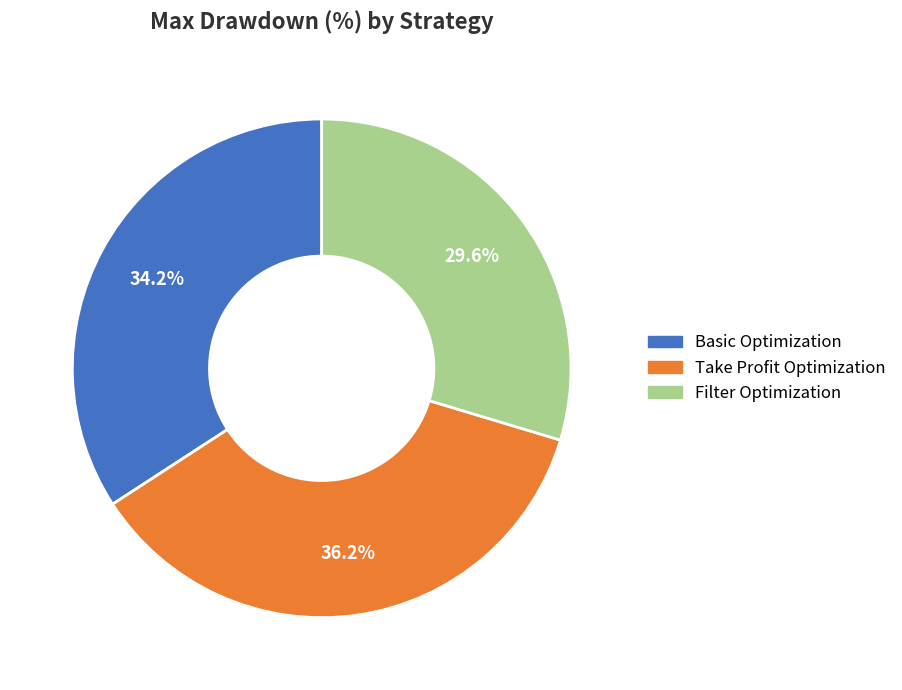

To the nearest percent, what is the combined percentage of Take Profit Optimization and Basic Optimization?

70%